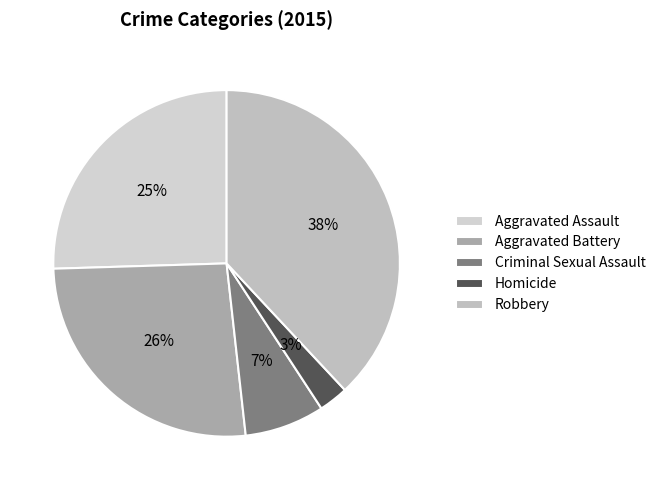

What is the total percentage of Robbery and Homicide?

40.8%